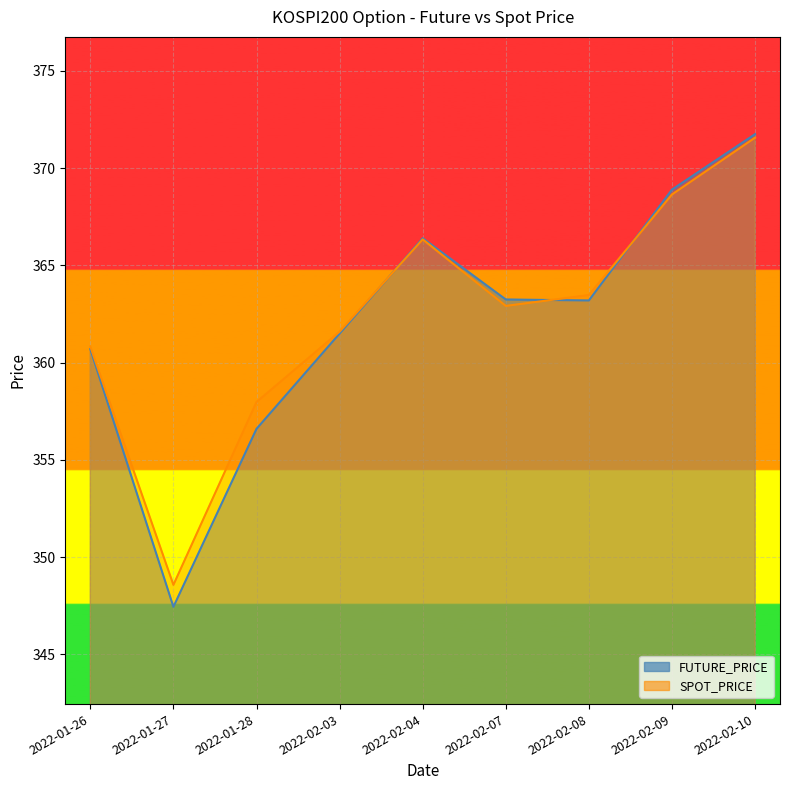

Reading left to right, transcribe all the data shown in this chart.

FUTURE_PRICE: 360.7	347.4	356.6	361.5	366.4	363.2	363.2	368.9	371.8
SPOT_PRICE: 360.8	348.6	358.0	361.6	366.3	362.9	363.5	368.6	371.6